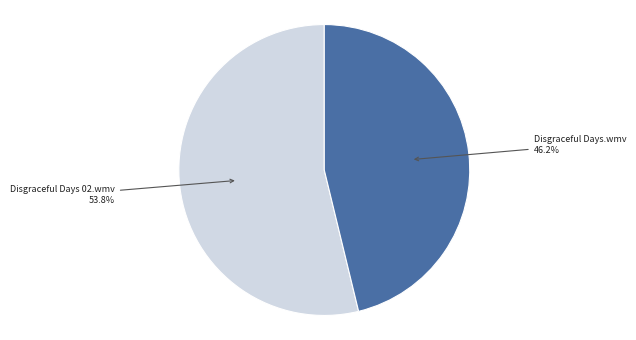

What is the ratio of the value at Disgraceful Days.wmv to the value at Disgraceful Days 02.wmv?

0.9